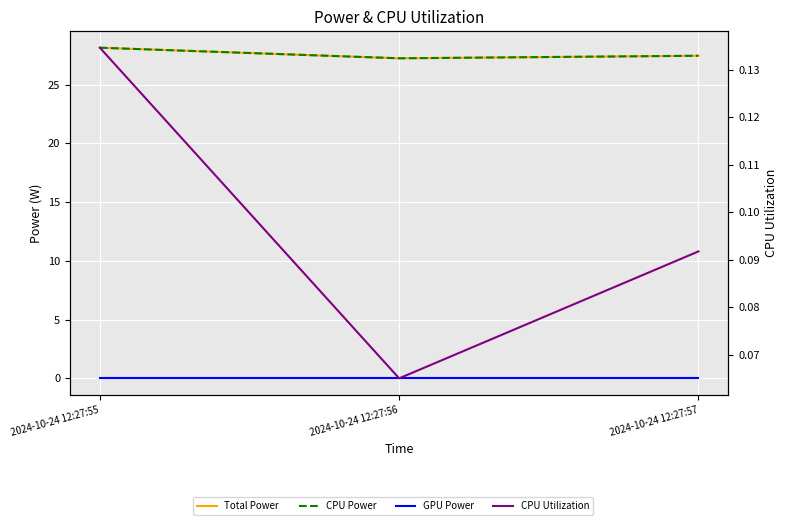

What is the average value of the Total Power series?

27.6